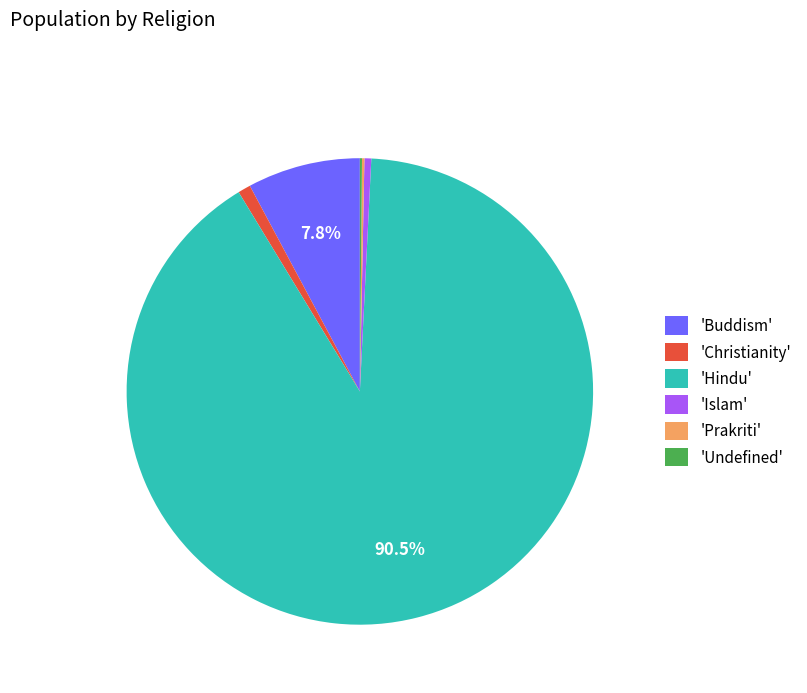

Do 'Buddism' and 'Islam' together represent more than half of the pie?

No